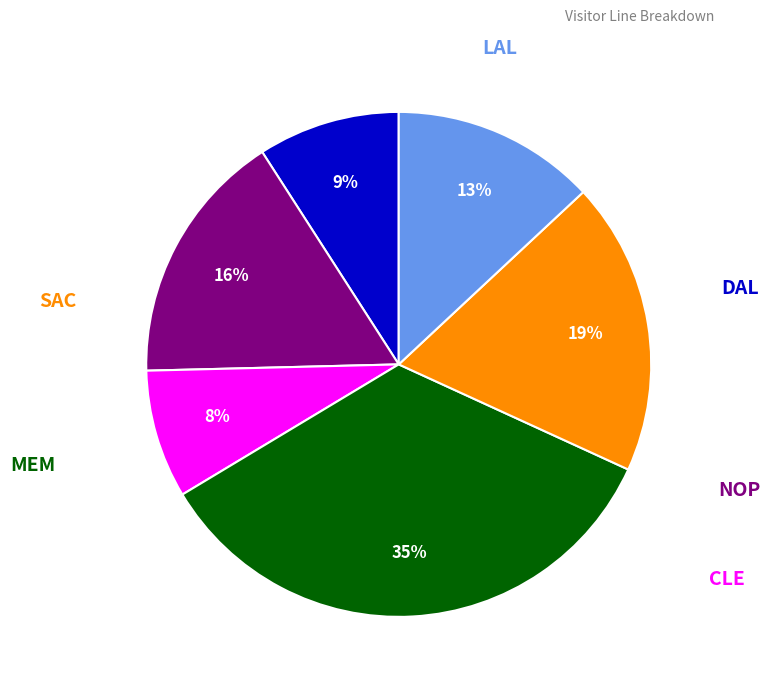

Is there a majority slice in this chart?

No